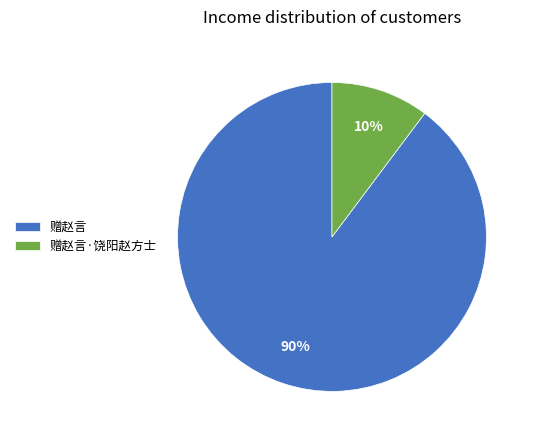

Which category accounts for the majority?

赠赵言